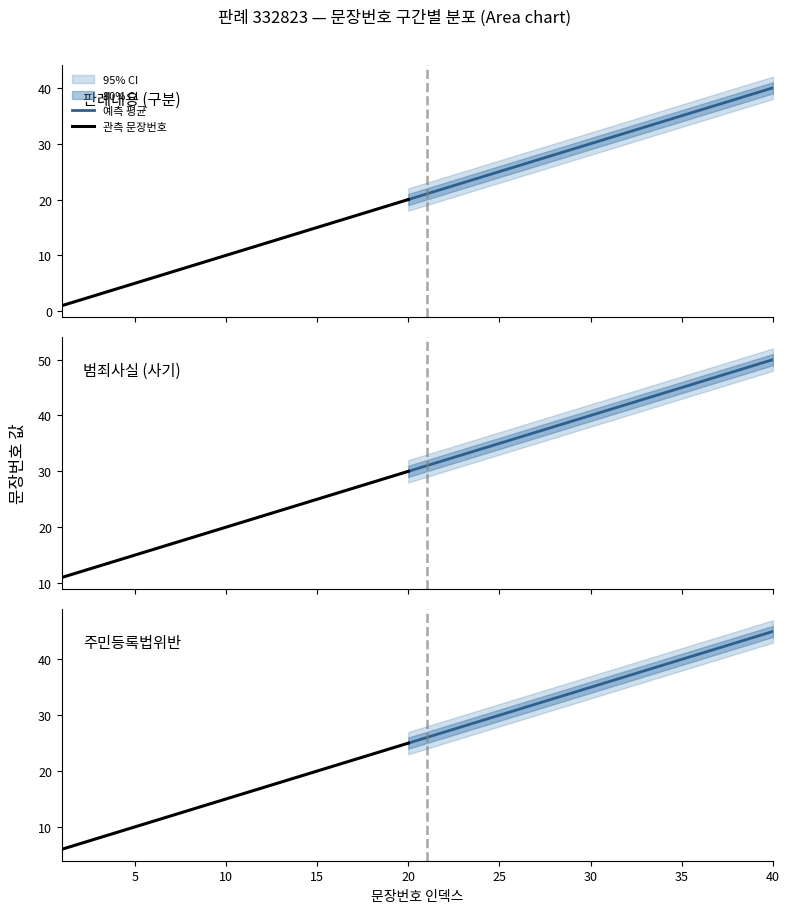

Does the chart display data point markers on the line(s)?

No